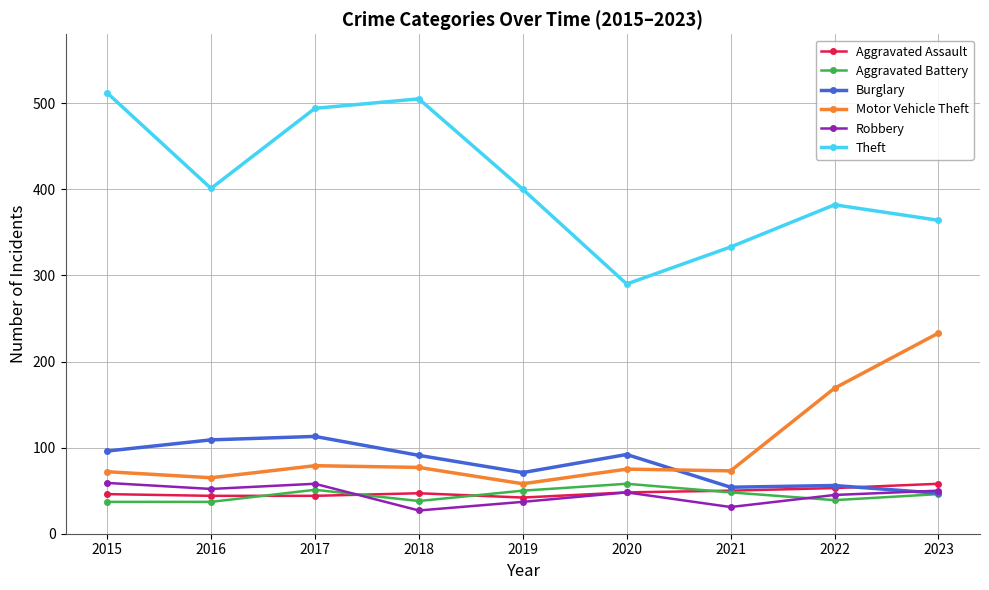

What is the value of the Motor Vehicle Theft point at the 7th from the left?

73